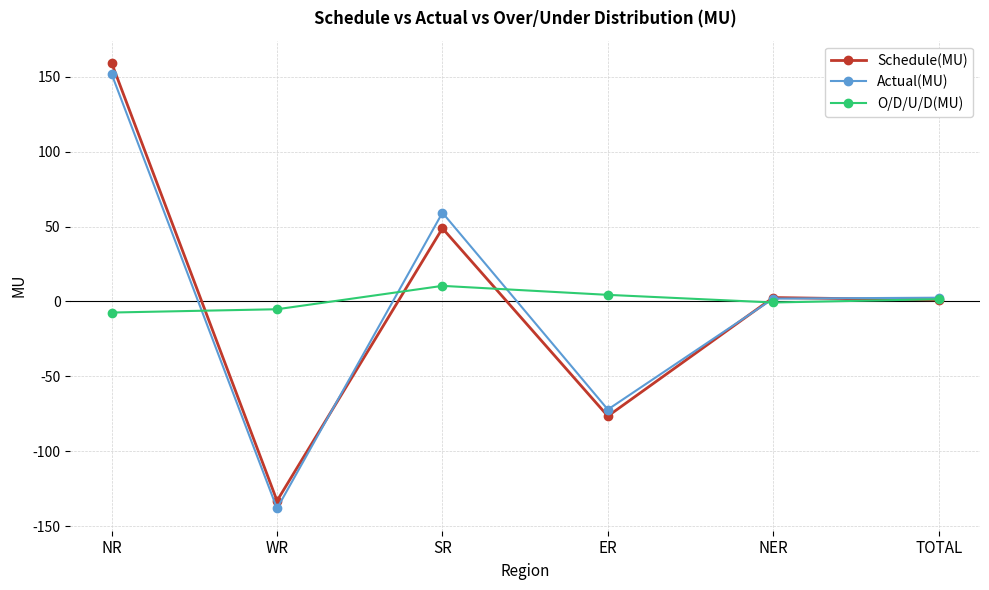

Which series has the largest range (max minus min)?

Schedule(MU)